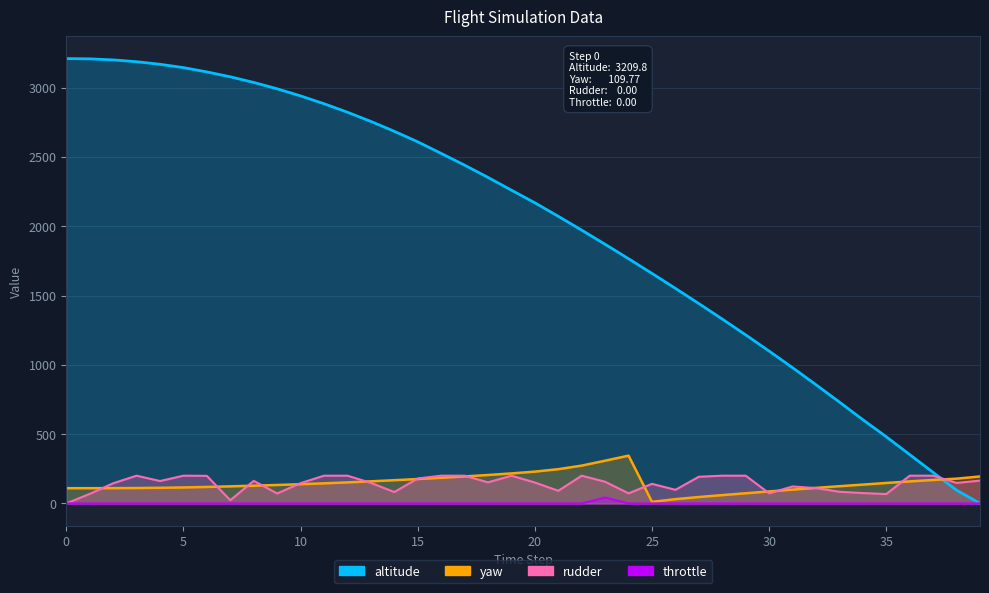

Is it true that rudder equals 156.2 at 23?

True